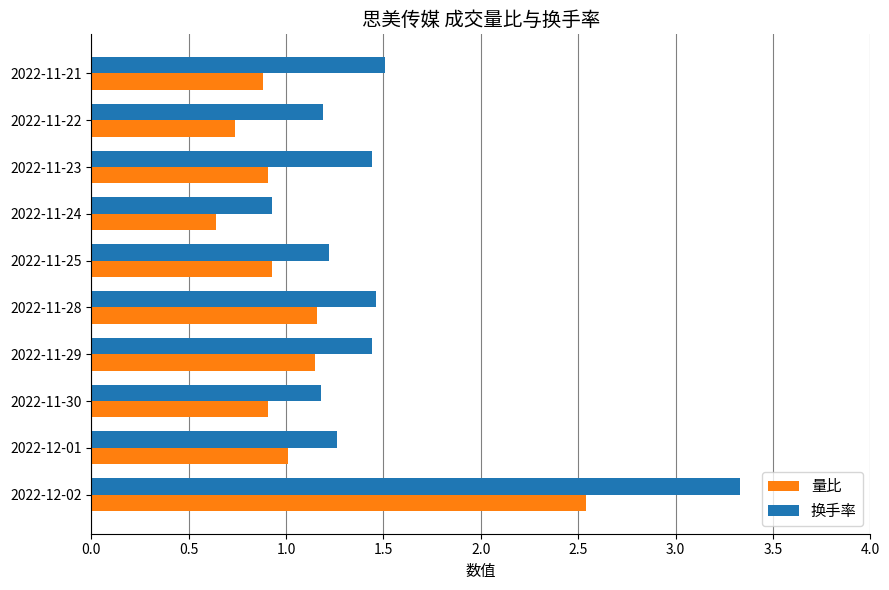

What is the highest value of the 换手率 series?

3.3